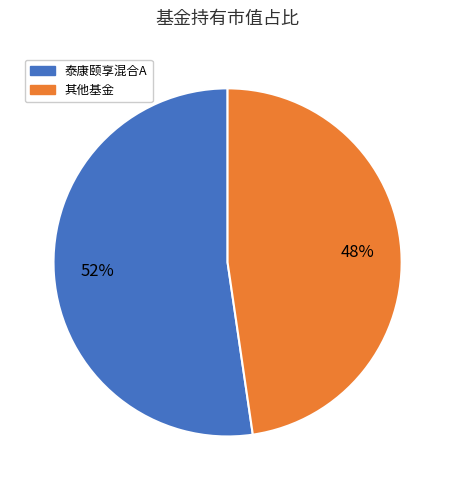

Is there a majority slice in this chart?

Yes